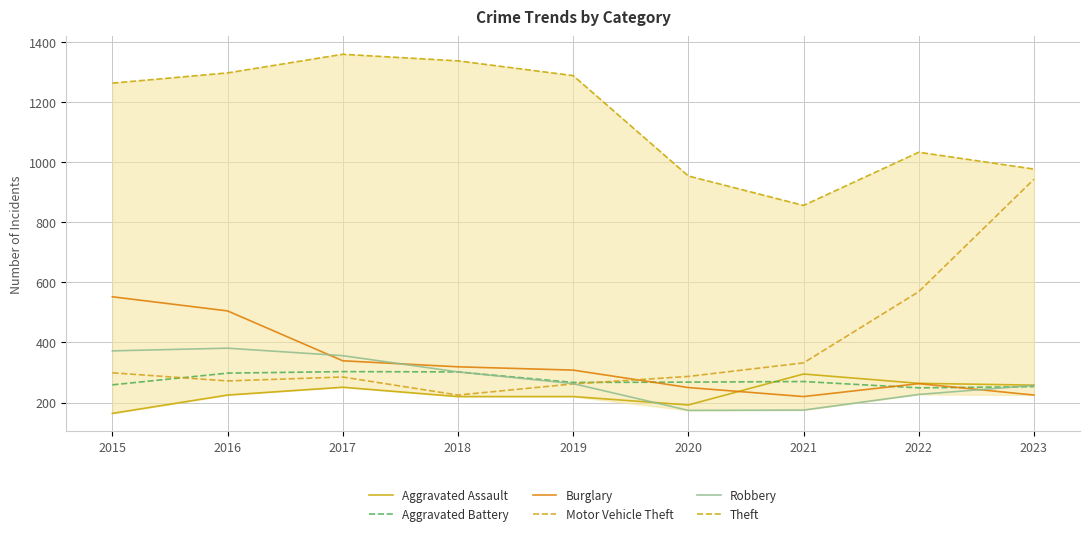

What is the lowest value of the Burglary series?

220